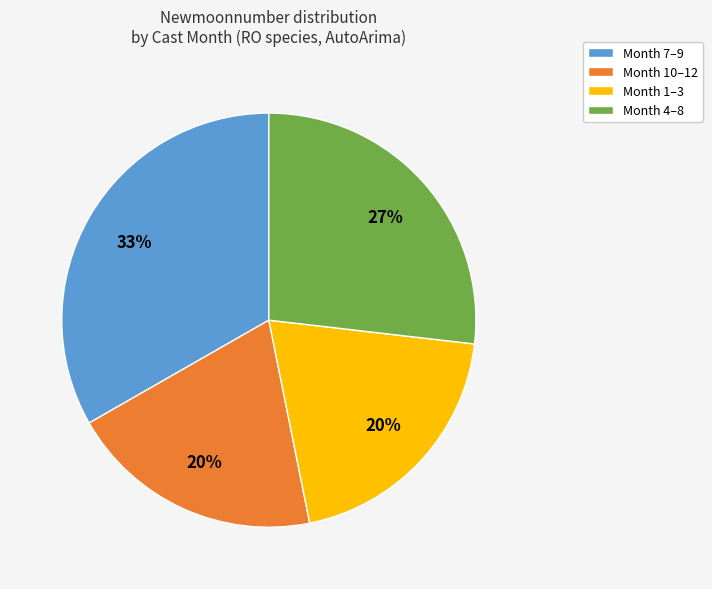

To the nearest percent, what percentage of the pie is Month 7–9?

33%